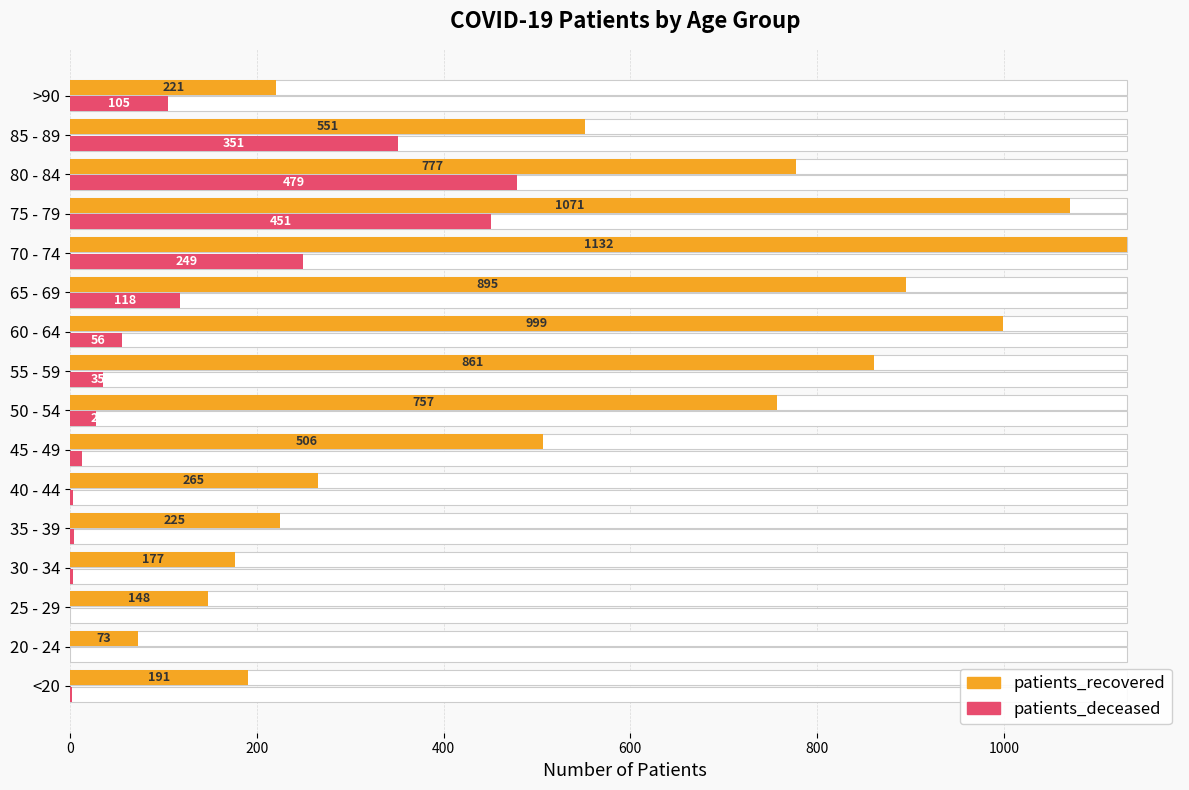

Does the chart contain stacked bars?

No